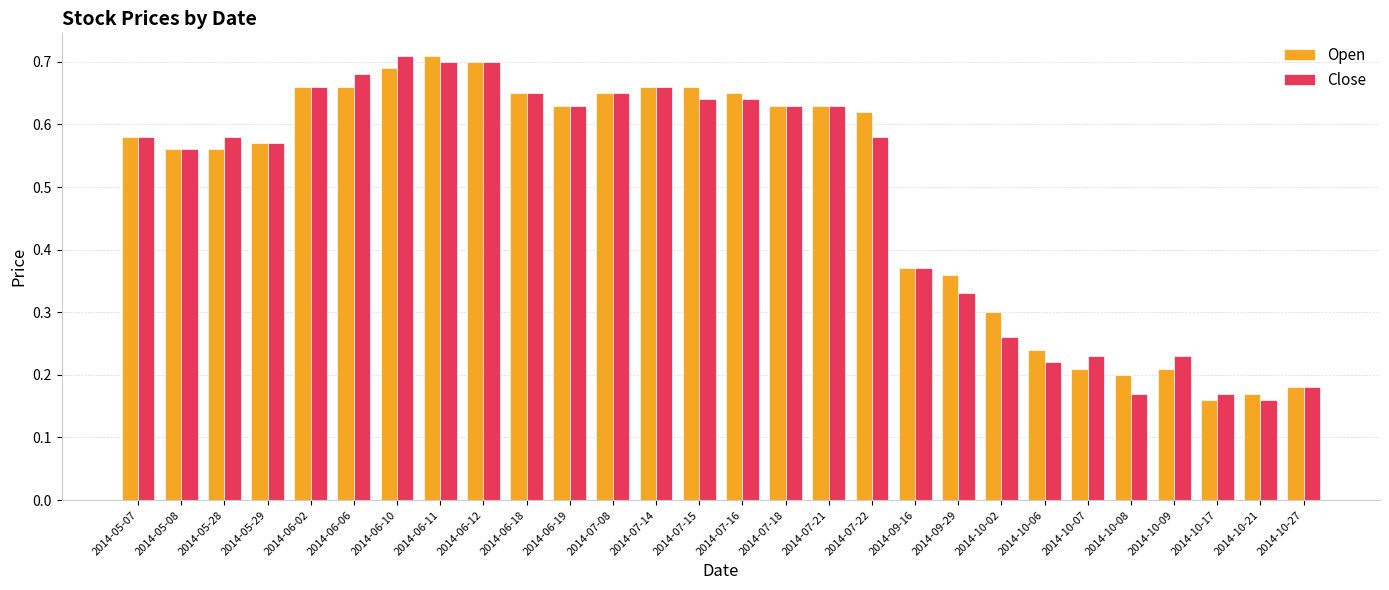

What position from the right is 2014-05-28?

26